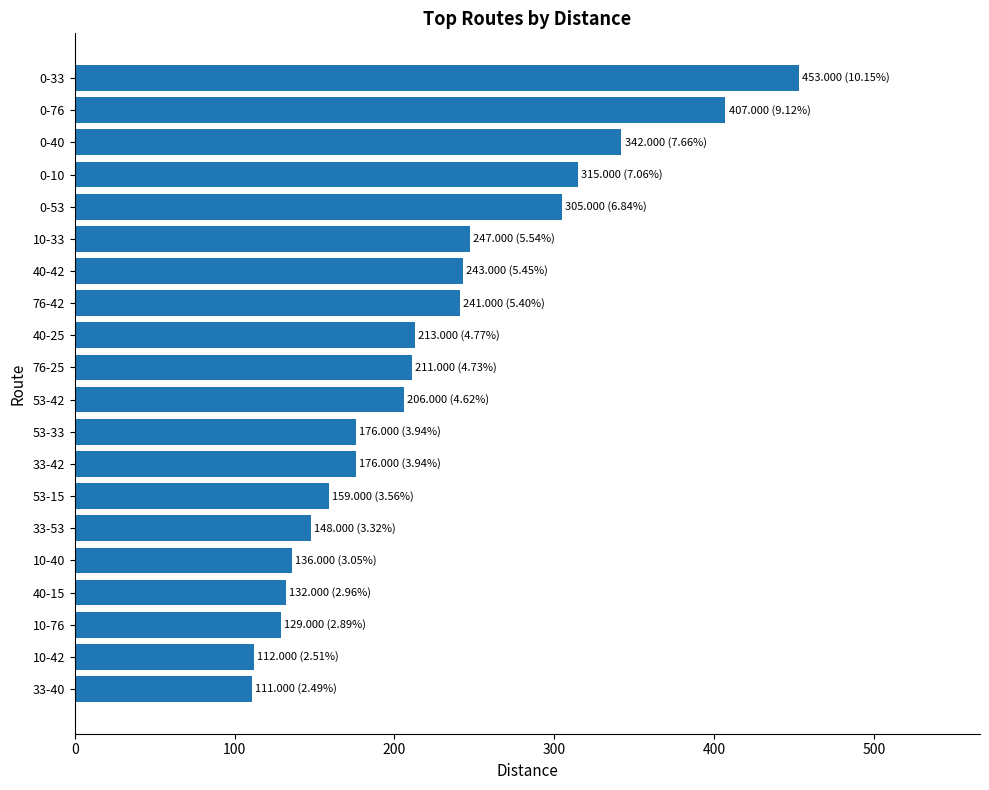

The chart shows a value of 176 at 53-33. True or false?

True